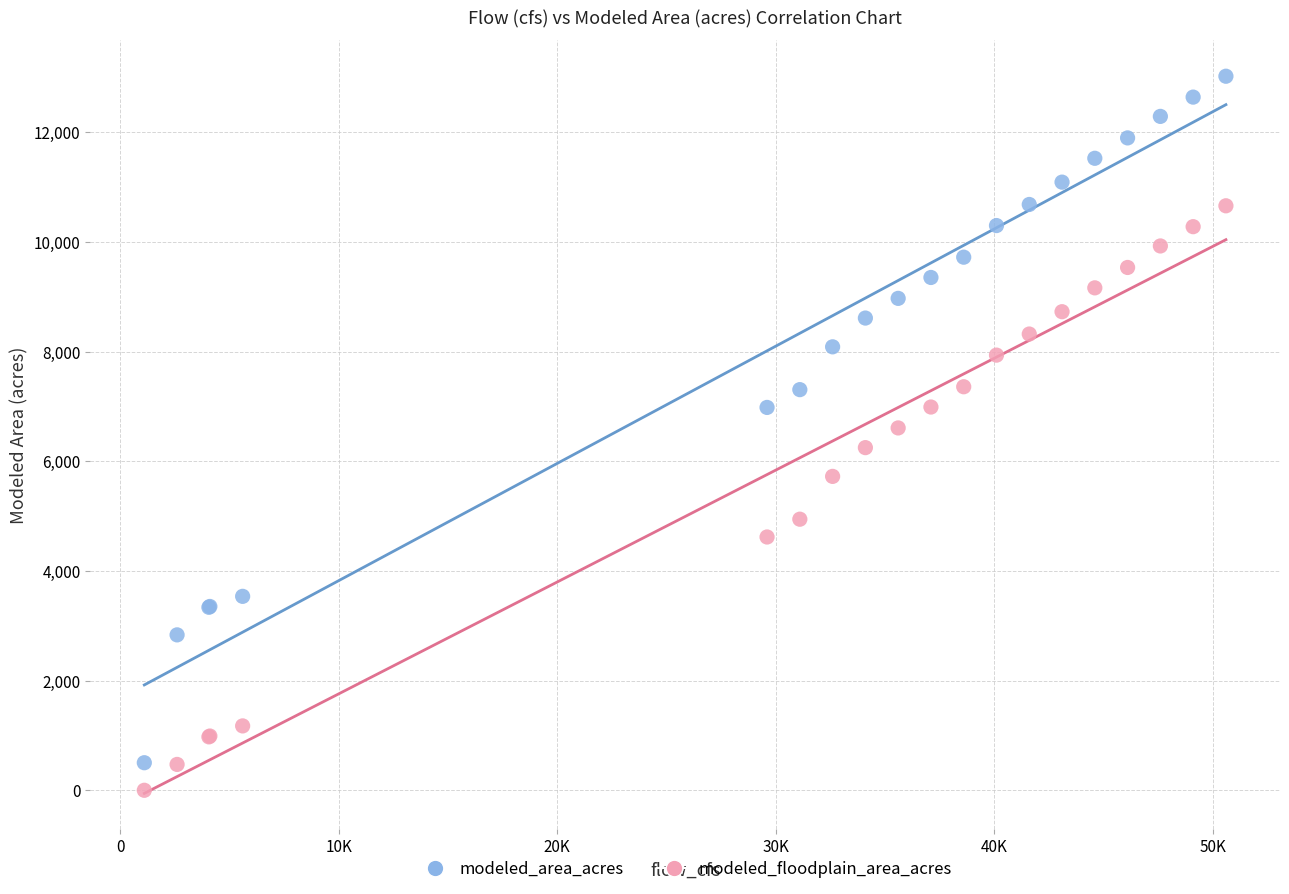

What is the X range (max minus min) for the scatter plot?

49500.0